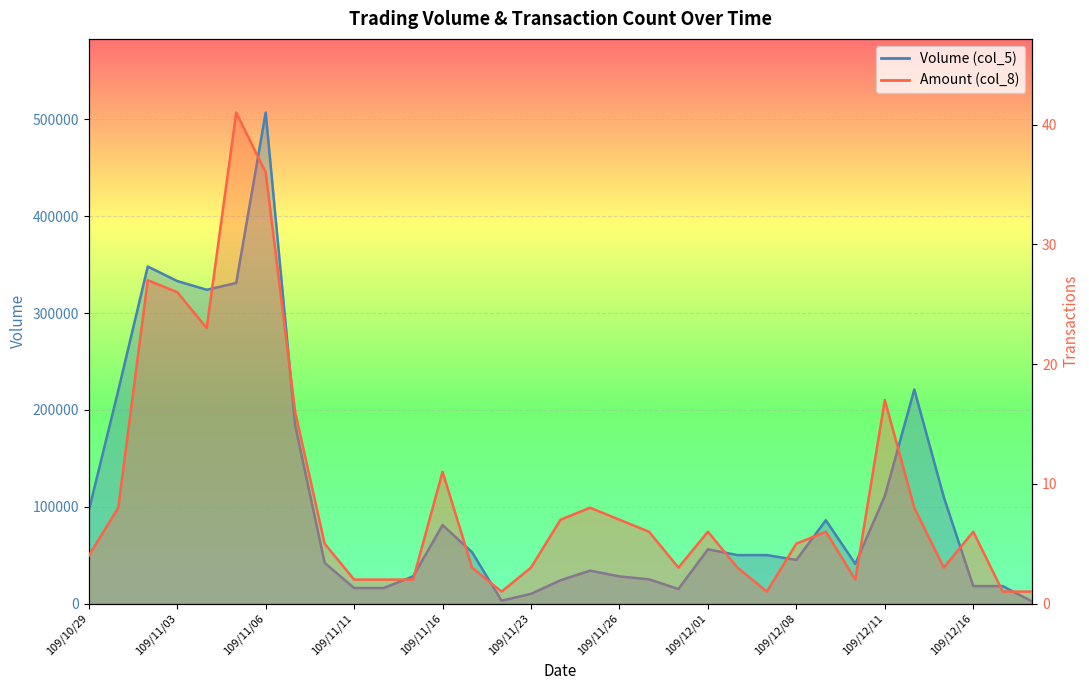

Where is Volume (col_5) nearest to the value 254500?

109/12/14